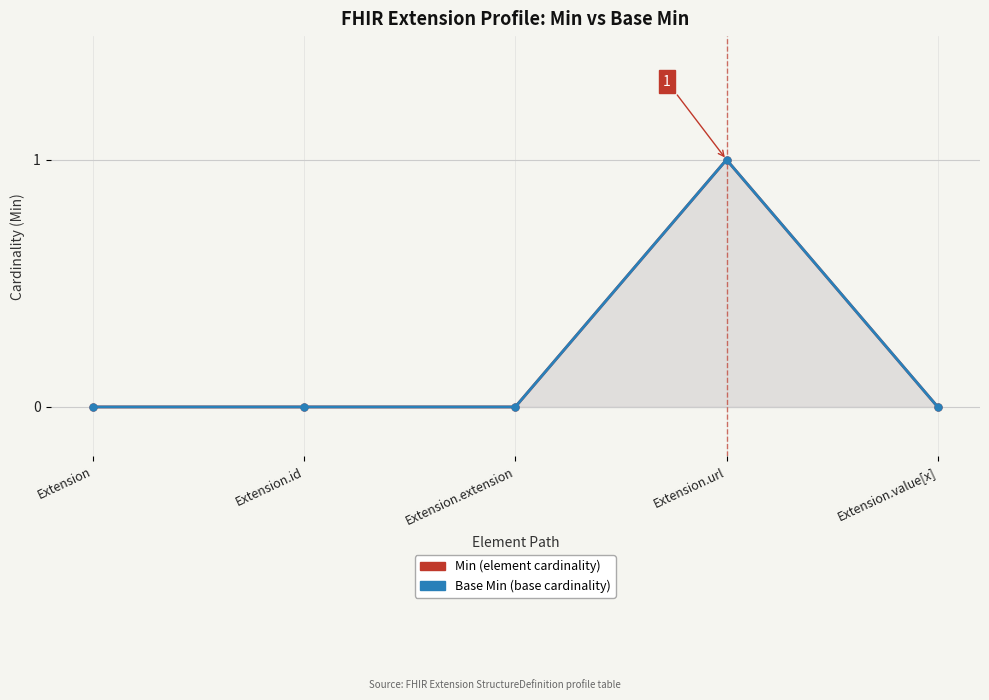

True or false: Base Min and Min cross at least once.

False